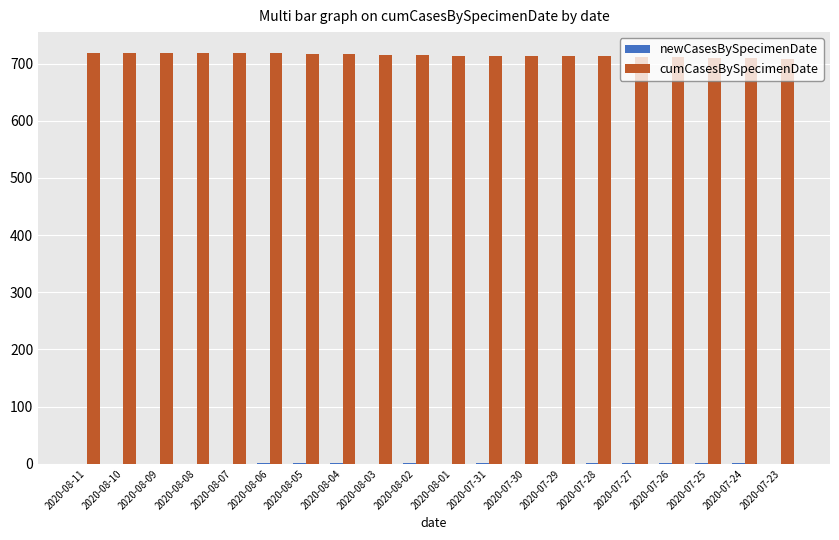

The value of cumCasesBySpecimenDate at 2020-07-24 is 709. True or false?

True